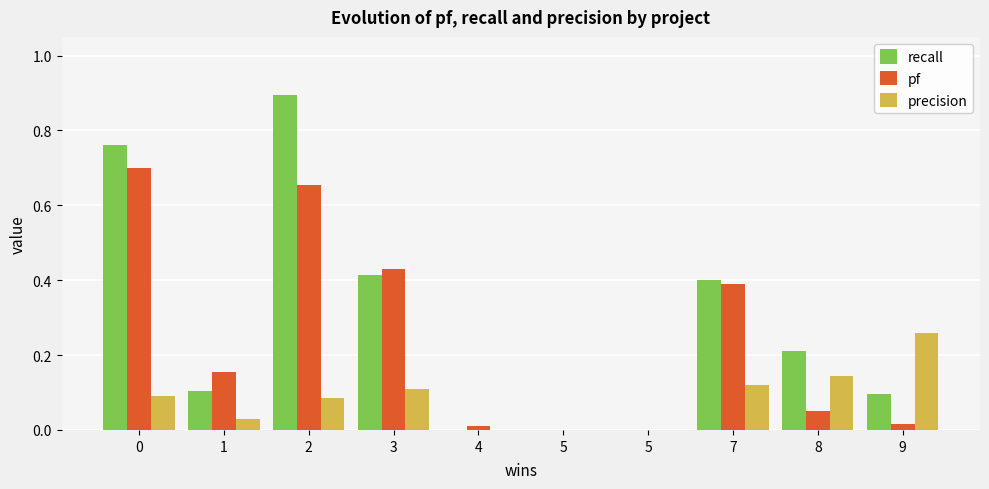

At how many categories does at least one series exceed 0?

8